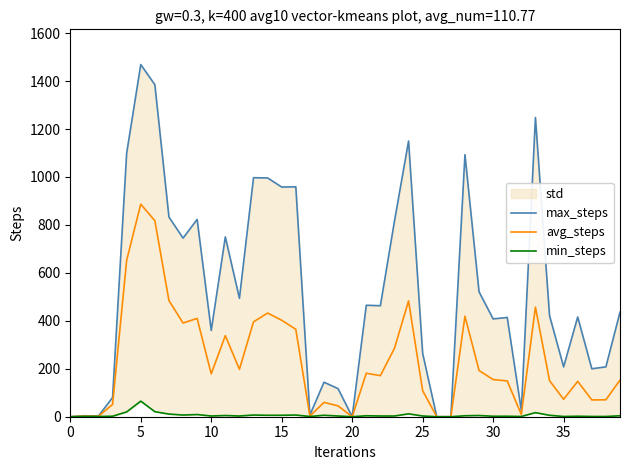

How many values in avg_steps are above zero?

36